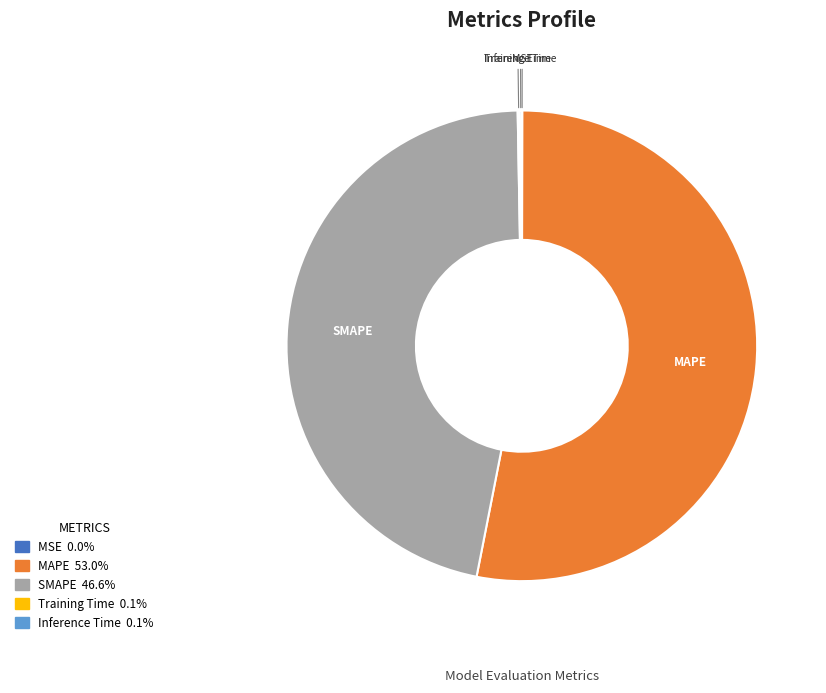

Which category has the biggest portion of the pie?

MAPE